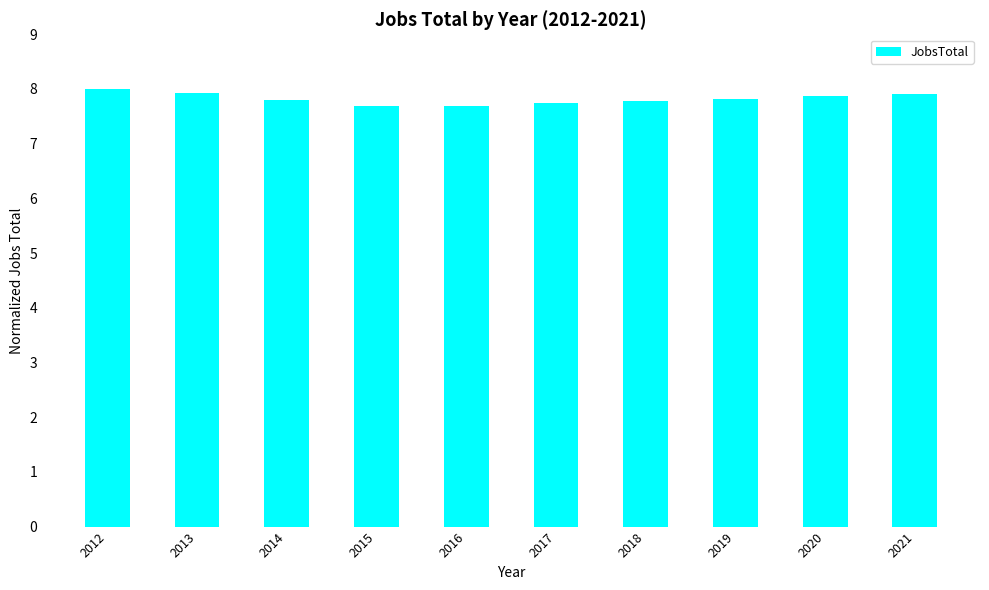

What is the value of the 3rd bar from the left?

7.8